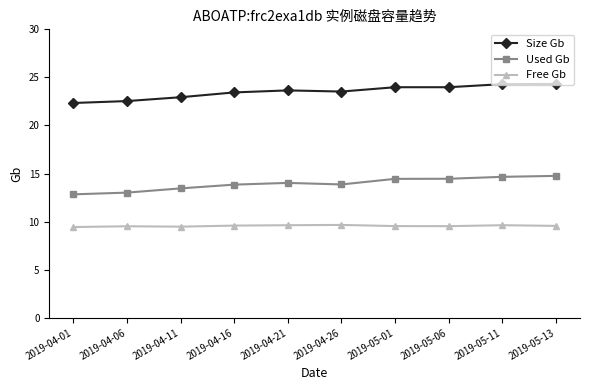

What is the label of the 4th point from the left?

2019-04-16